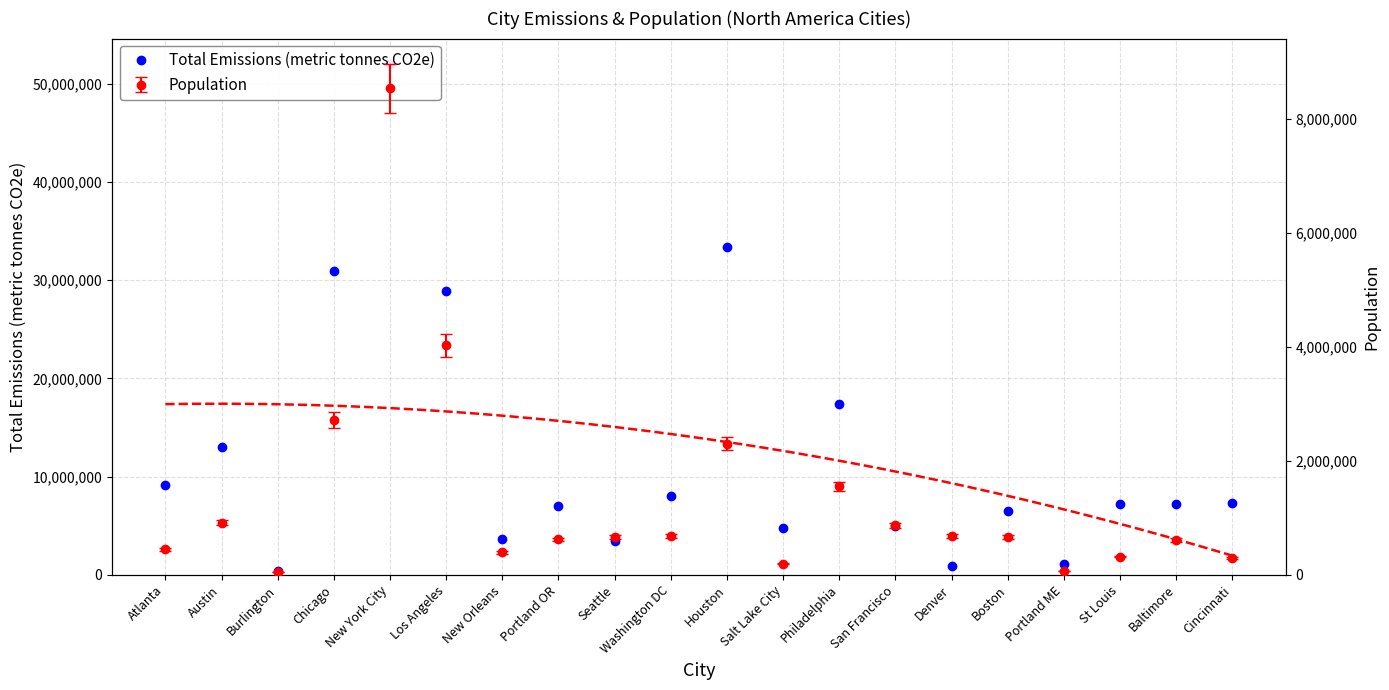

Which has a higher value, Houston or Los Angeles?

Houston